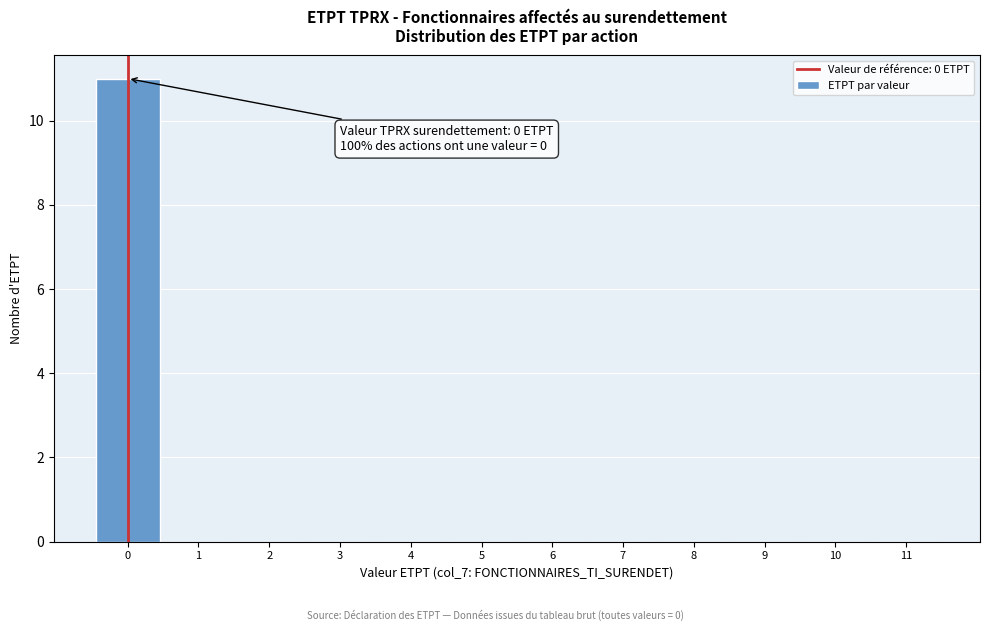

Which range on the x-axis has the tallest bar?

-0.5 to 0.5